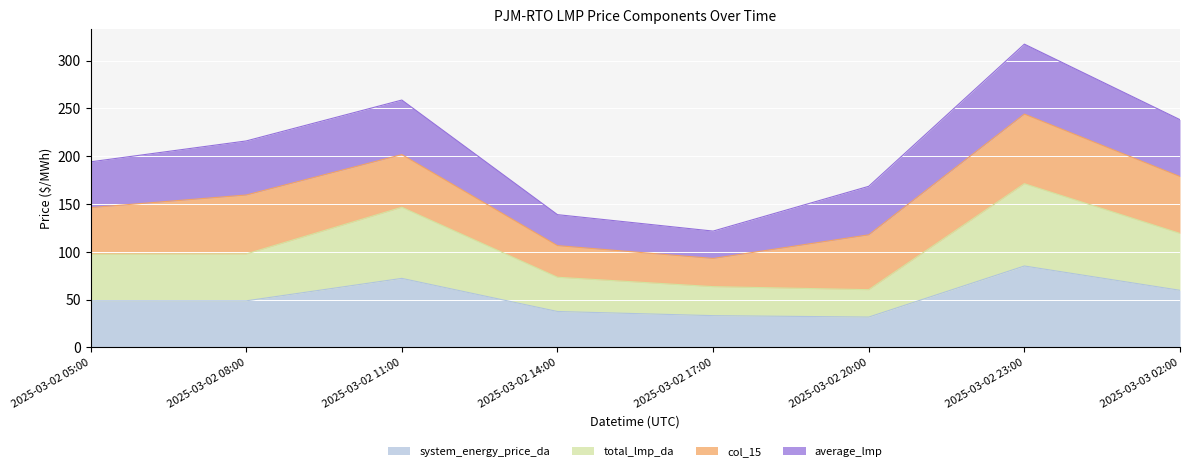

Which series has the largest range (max minus min)?

total_lmp_da